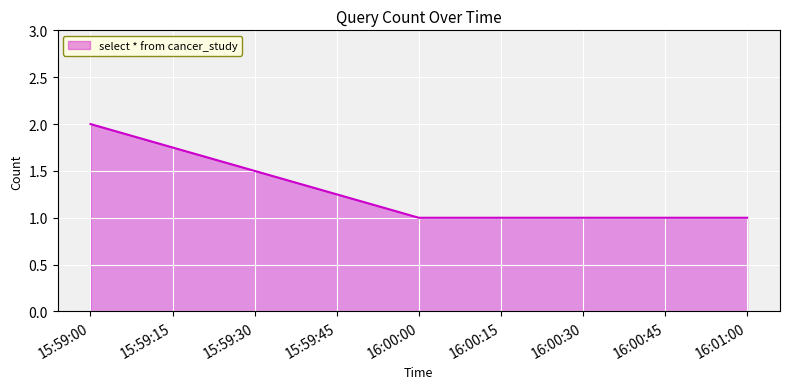

What is the ratio of the value at 15:59:00 to the value at 16:00:00?

2.0